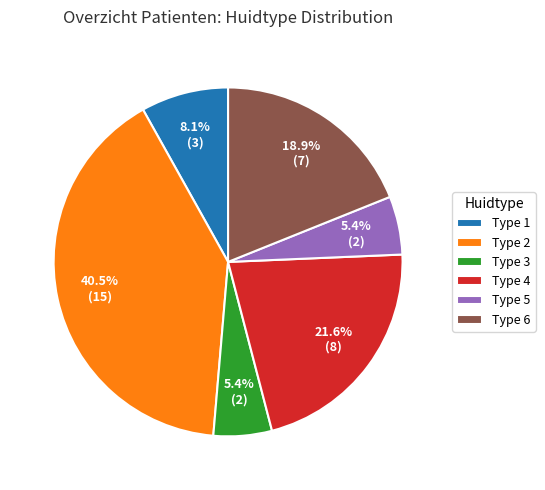

Between Type 2 and Type 6, which is larger?

Type 2